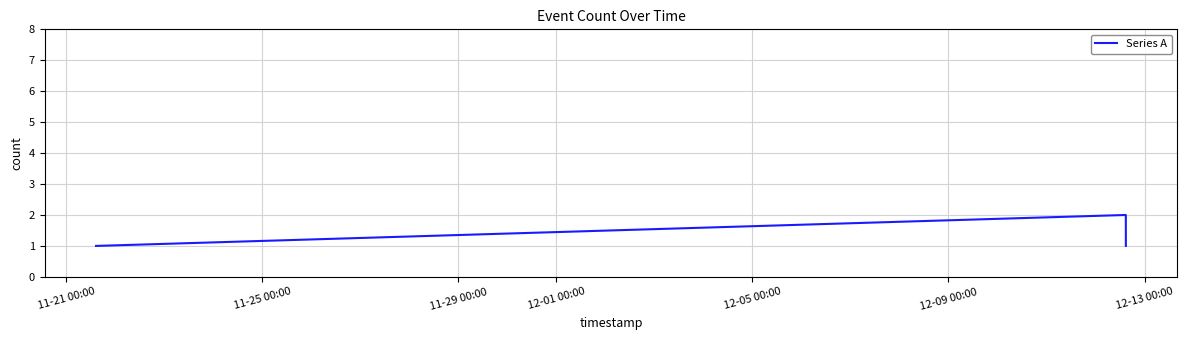

What is the sum of all values?

4